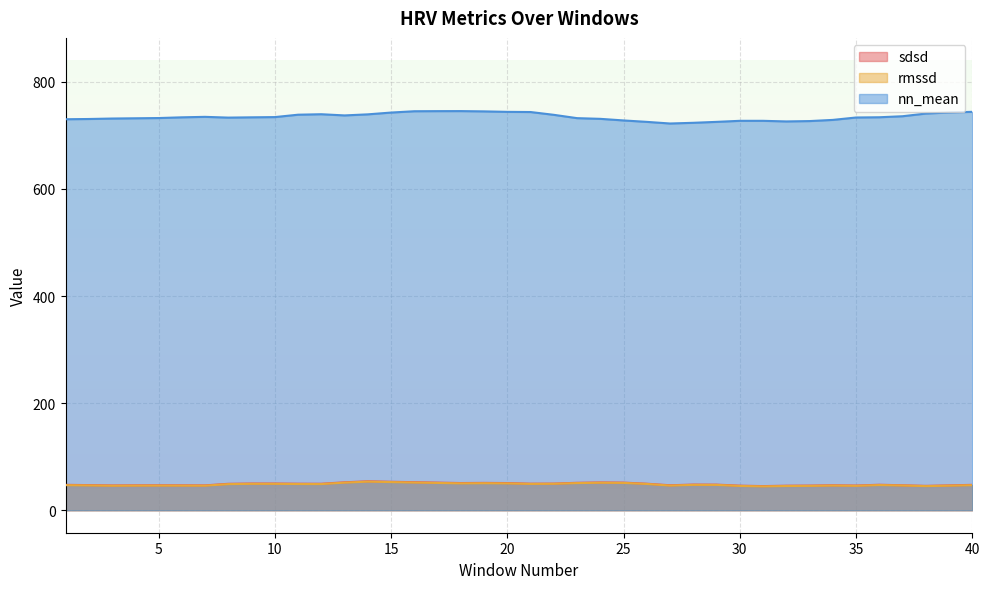

What is the maximum value for sdsd?

54.0